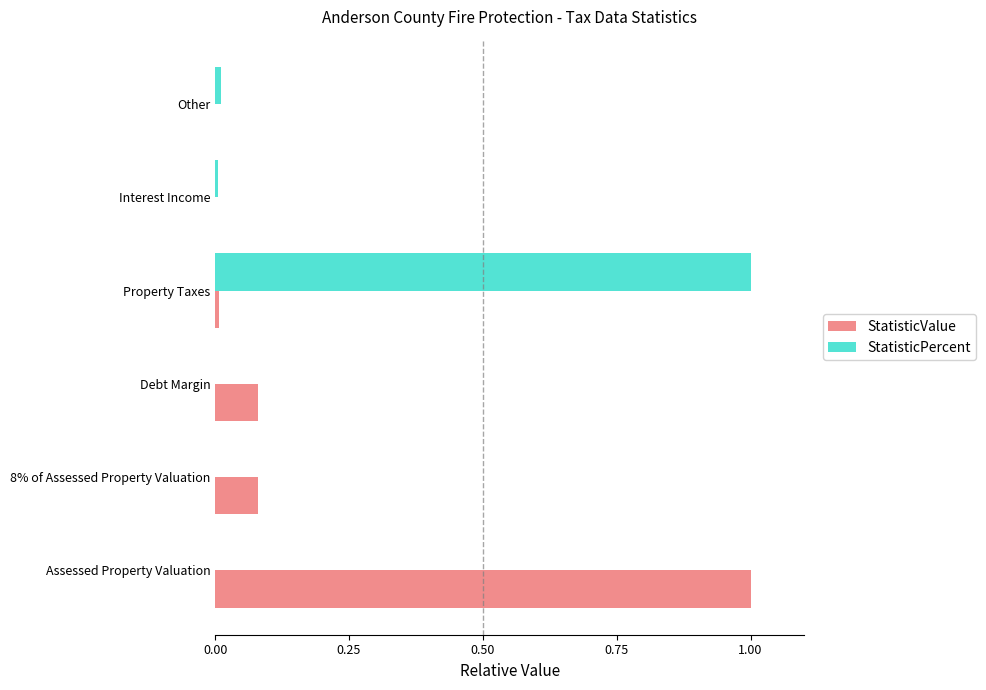

True or false: StatisticValue has a value of 1.5 at Assessed Property Valuation.

False